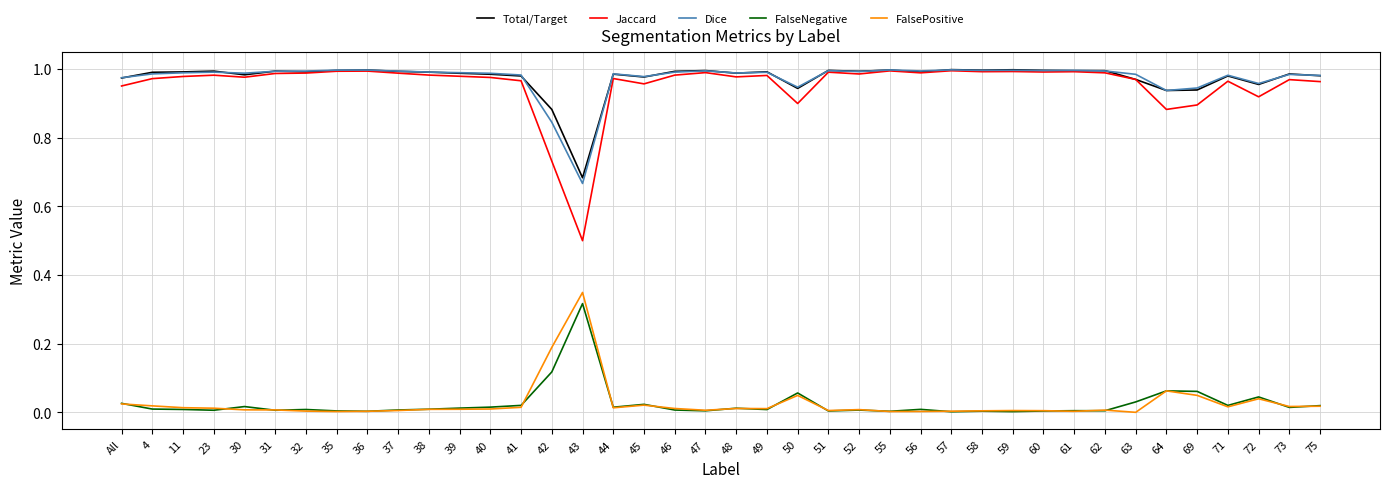

Which category has the highest value in the FalsePositive series?

43